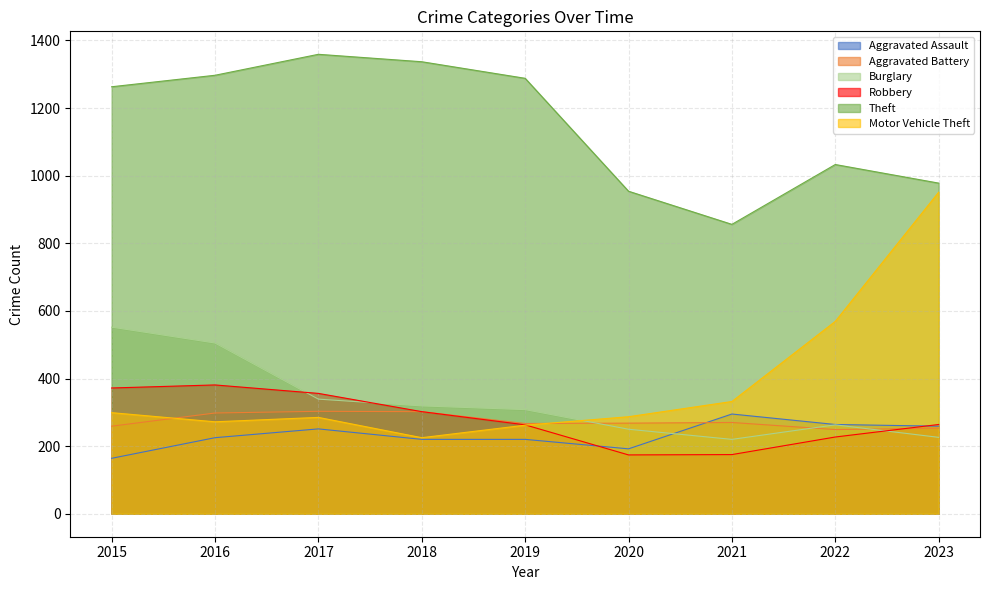

True or false: Burglary has more than 1 interior local peaks.

False